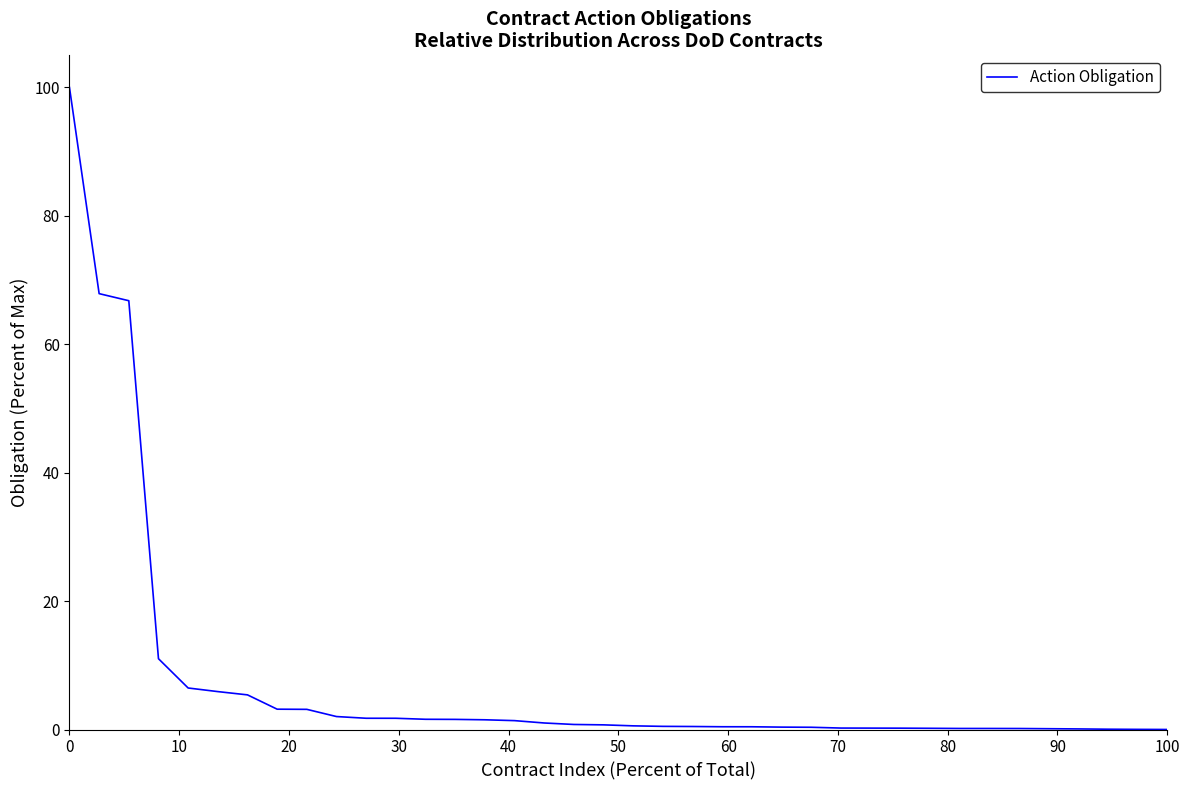

What is the maximum value shown in the chart?

100.0